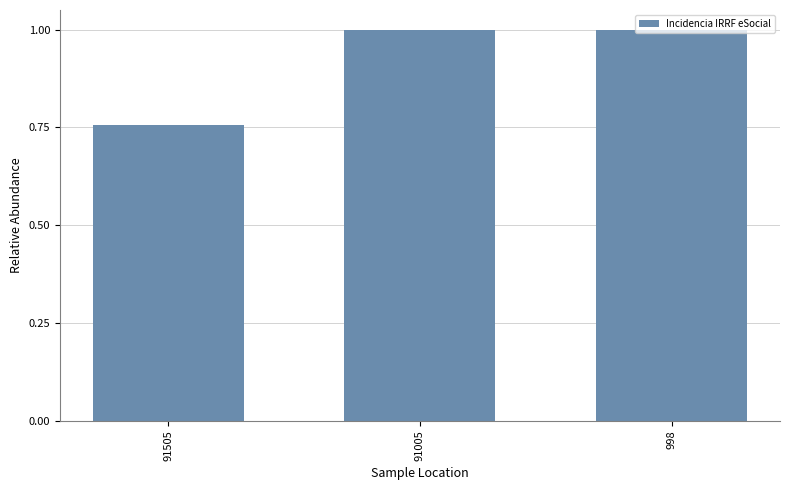

The value at 91005 is 1.0. True or false?

True